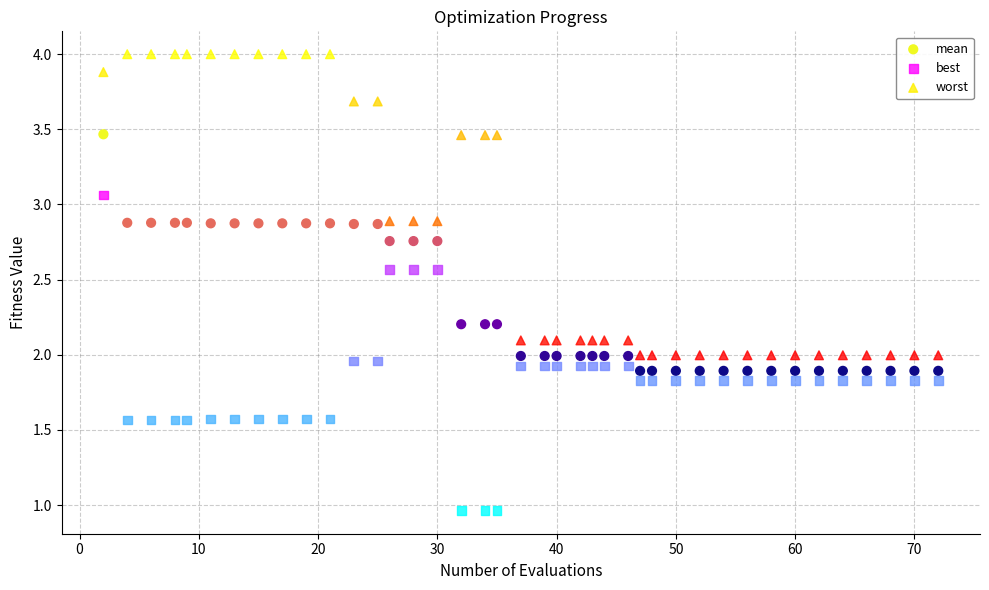

Which series contains the highest Y value?

worst